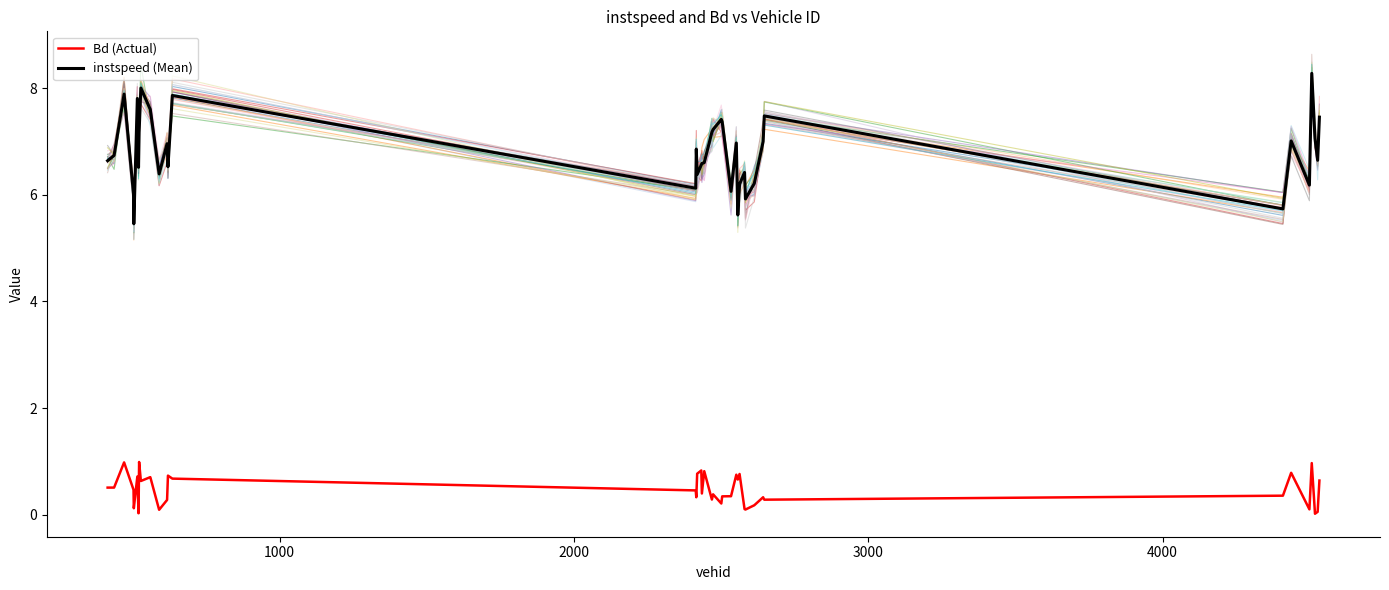

True or false: Bd (Actual) and instspeed (Mean) cross at least once.

False